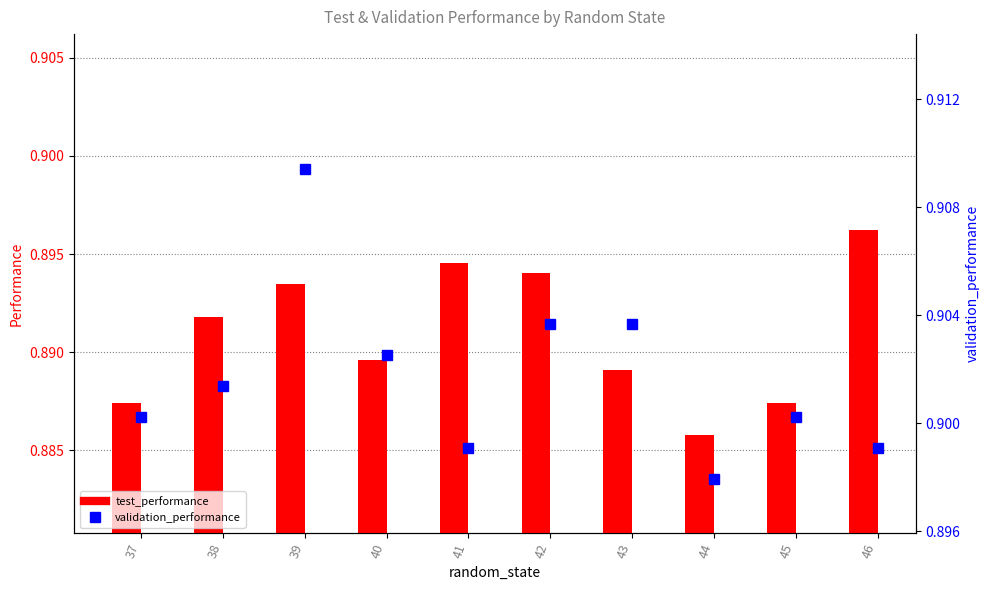

The test_performance series shows 0.5 at 41. True or false?

False